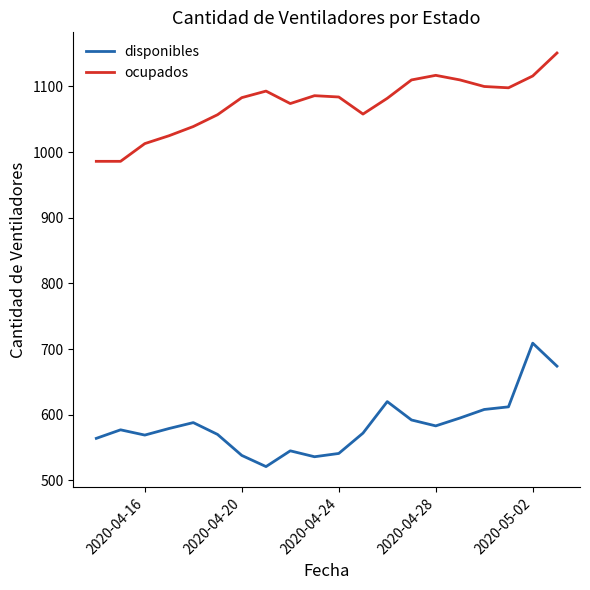

What is the maximum value shown in the chart?

1151